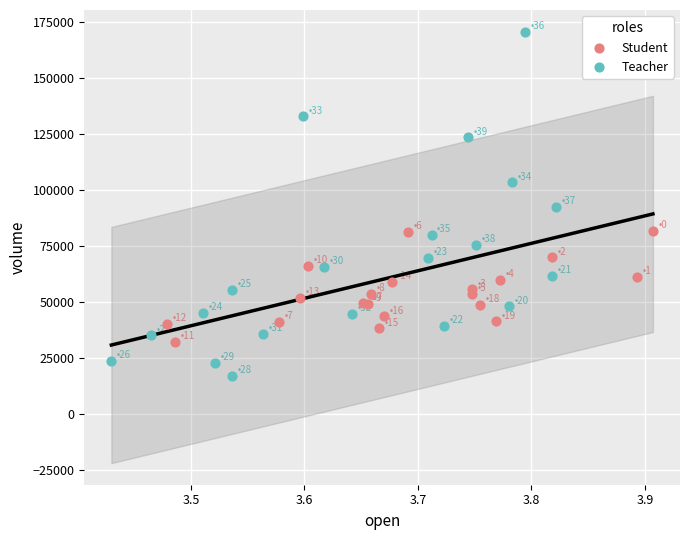

Which series contains the highest Y value?

Teacher